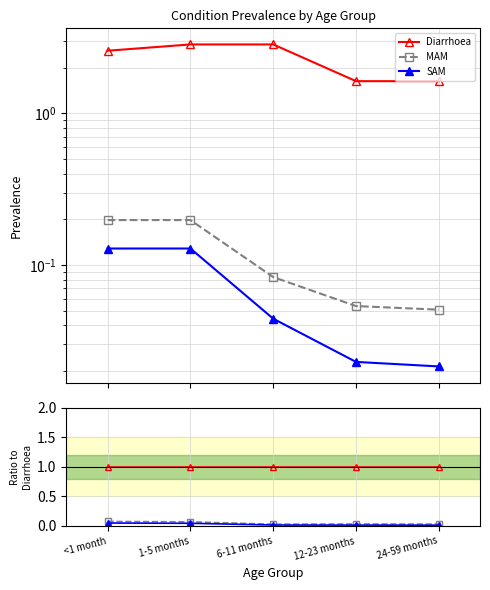

True or false: Diarrhoea has more than 2 points higher than both neighbors.

False